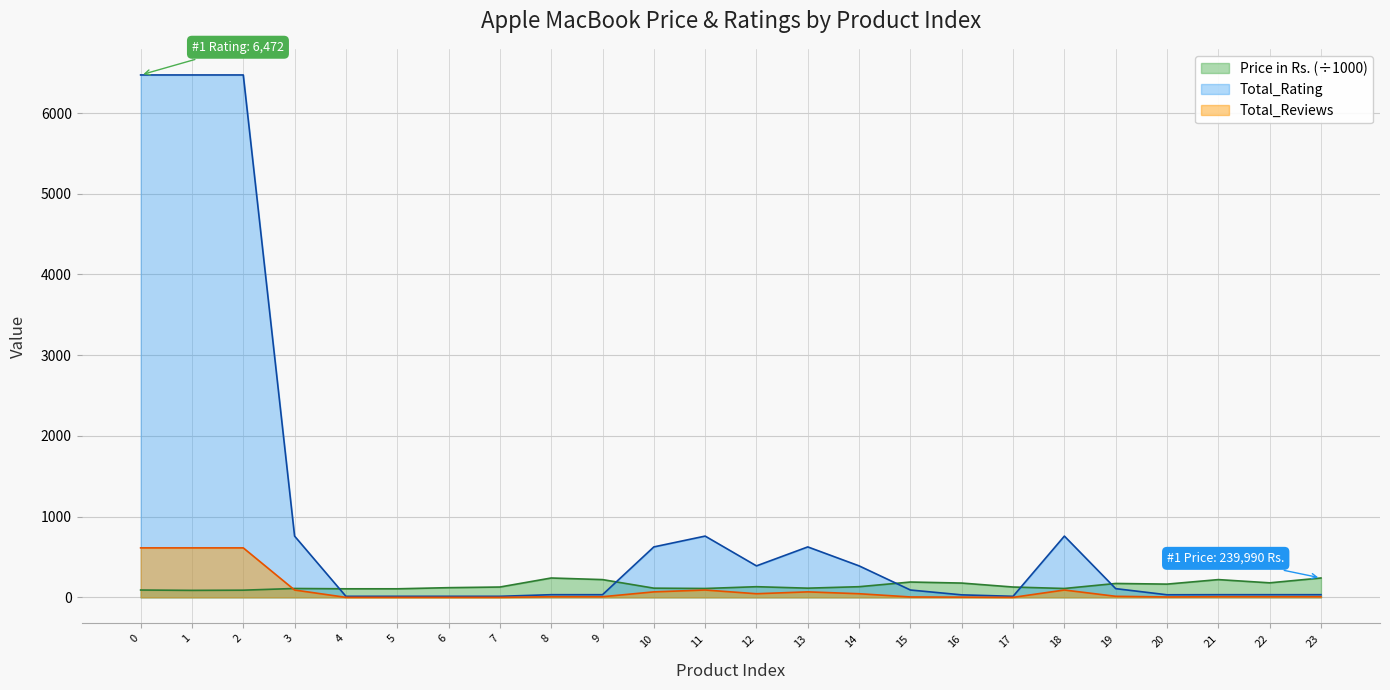

List the series in order of their peak value, highest first.

Total_Rating, Total_Reviews, Price in Rs. (÷1000)